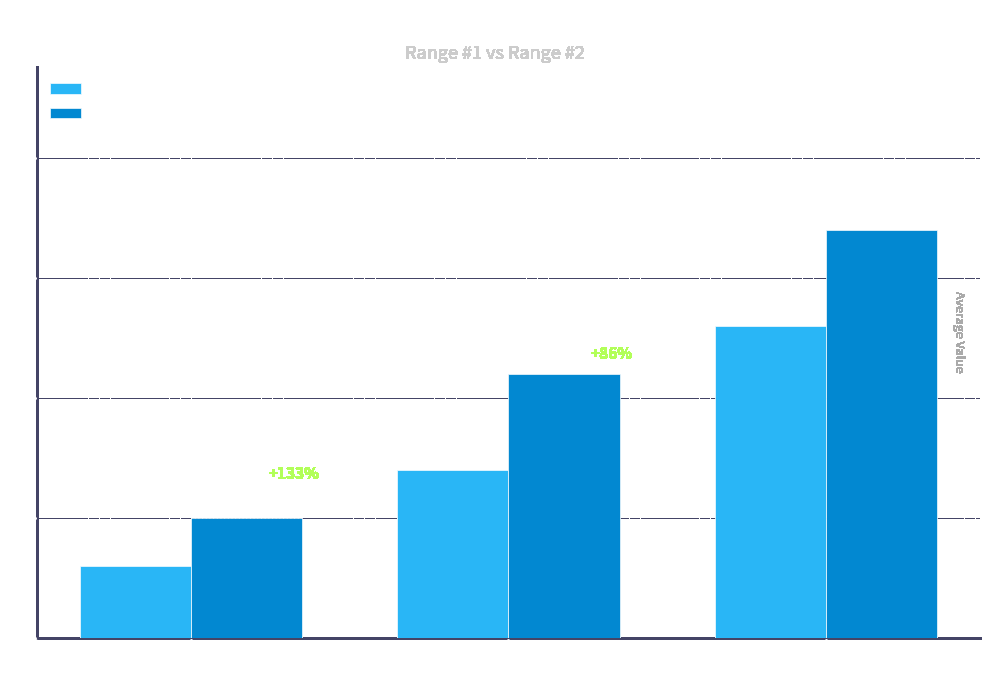

Read the Range #2 value at Row 3.

17